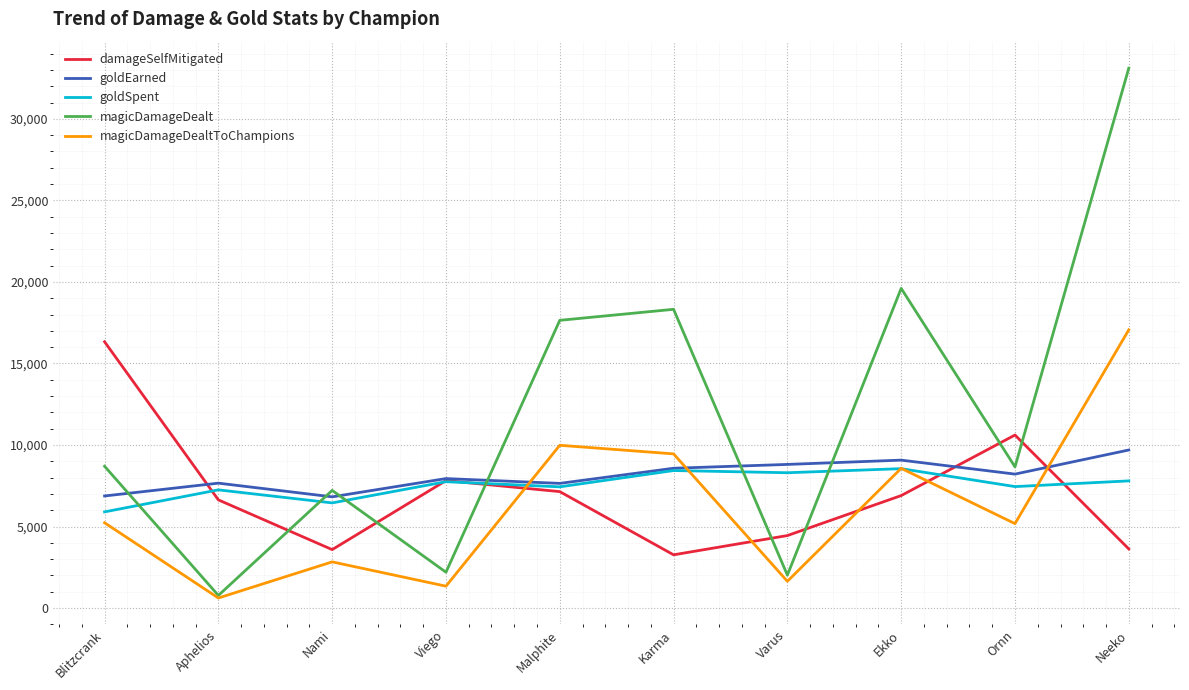

What are all the series names shown in the legend?

damageSelfMitigated, goldEarned, goldSpent, magicDamageDealt, magicDamageDealtToChampions